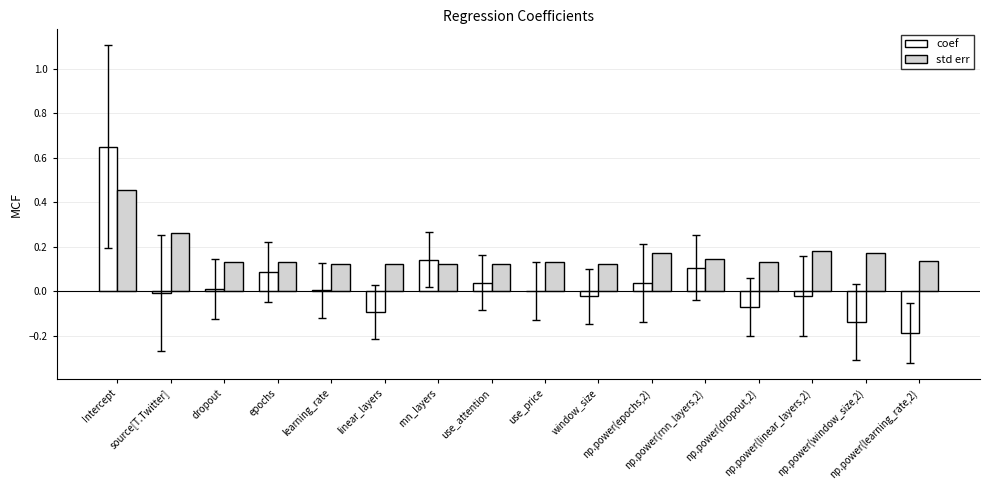

How many data points does each series have?

16